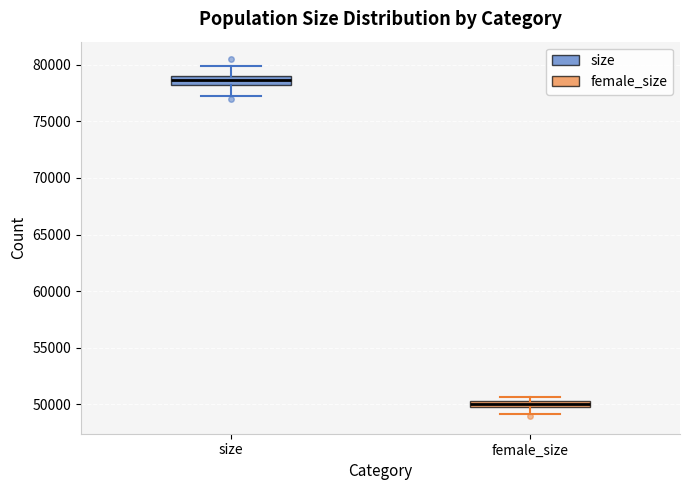

Which box has the highest median line?

size